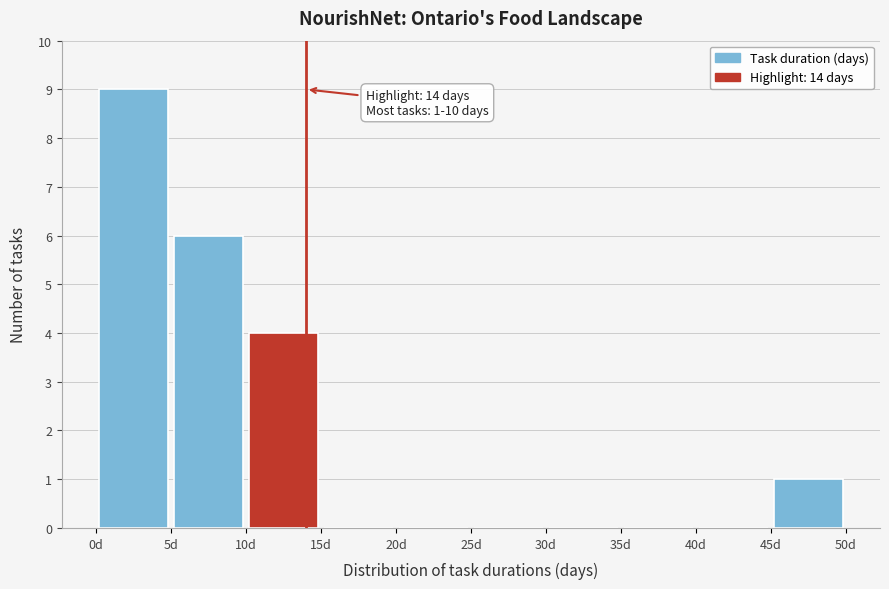

Over which range of the x-axis is the bar tallest?

0 to 5